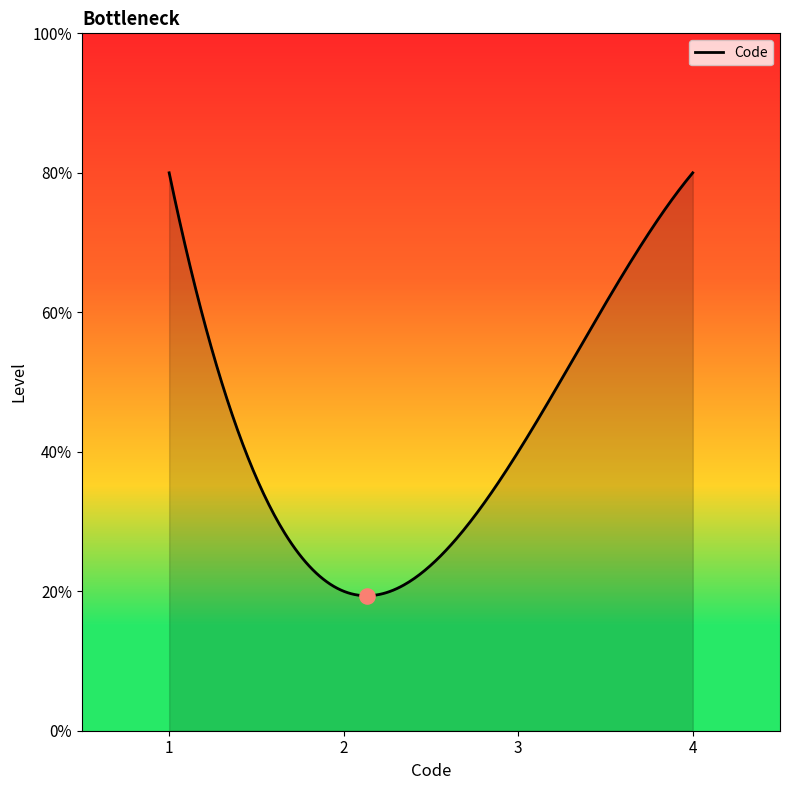

Does the chart have visible grid lines?

No